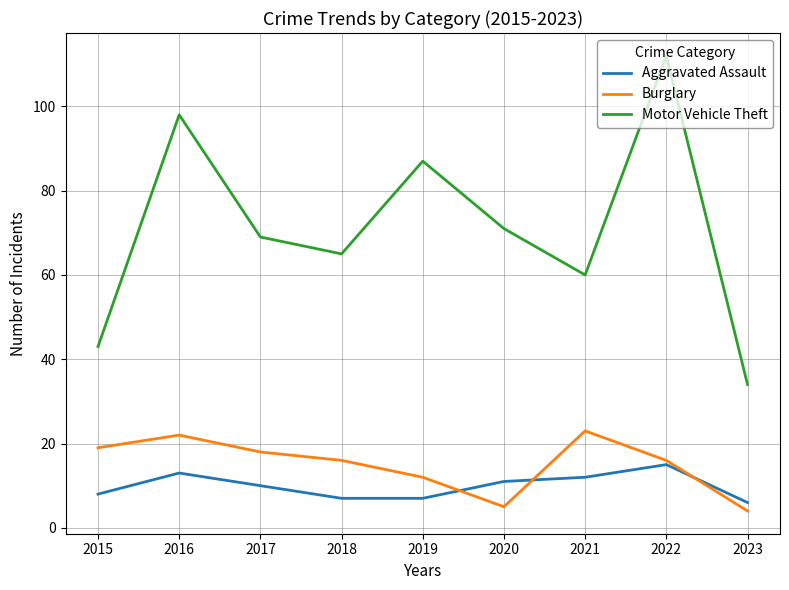

What is the difference between the maximum and minimum values in the Motor Vehicle Theft series?

78